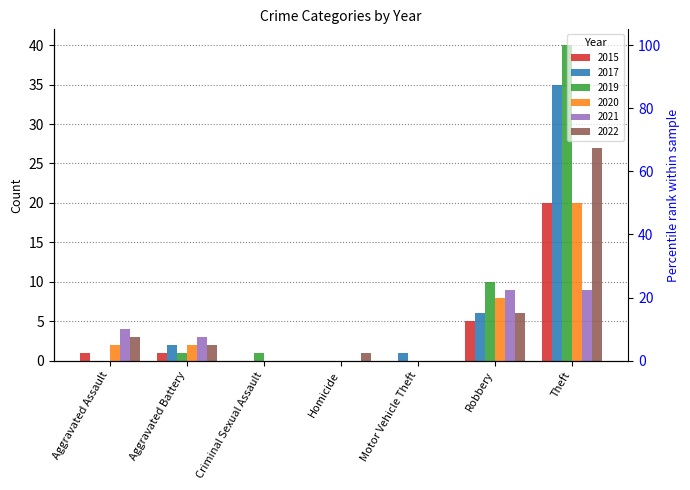

Which series changed the most between Aggravated Battery and Homicide?

2021